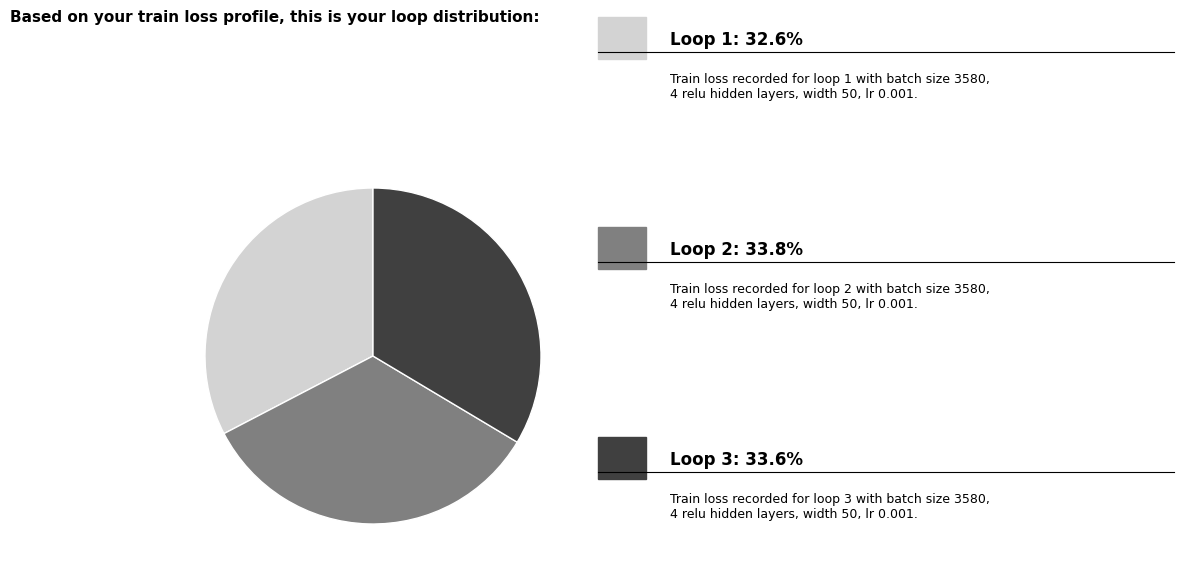

Is there a majority slice in this chart?

No